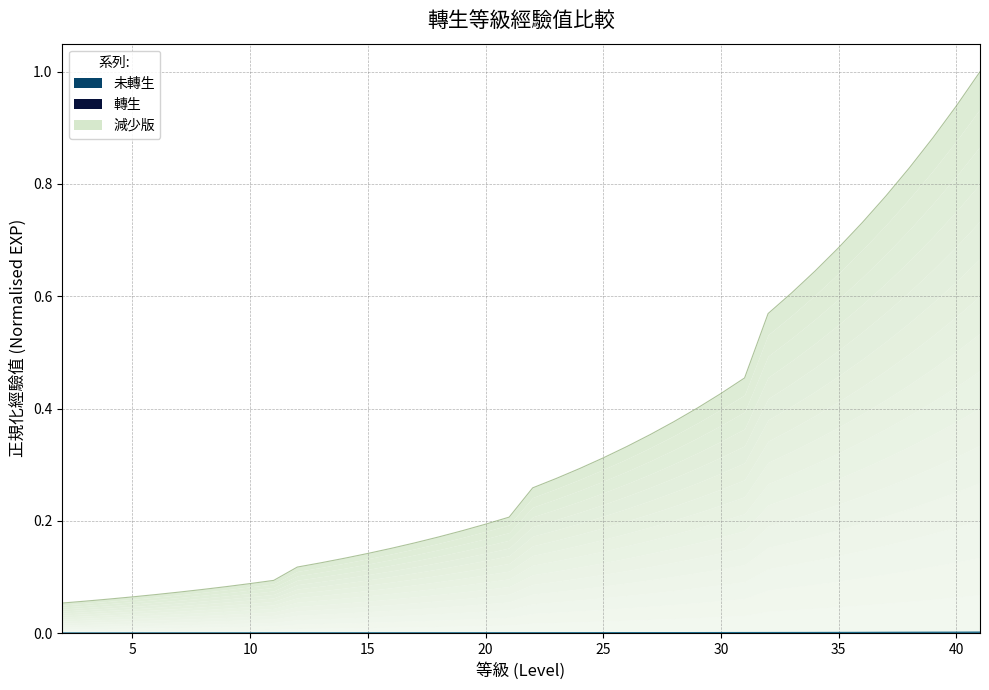

True or false: 轉生 and 未轉生 cross at least once.

False